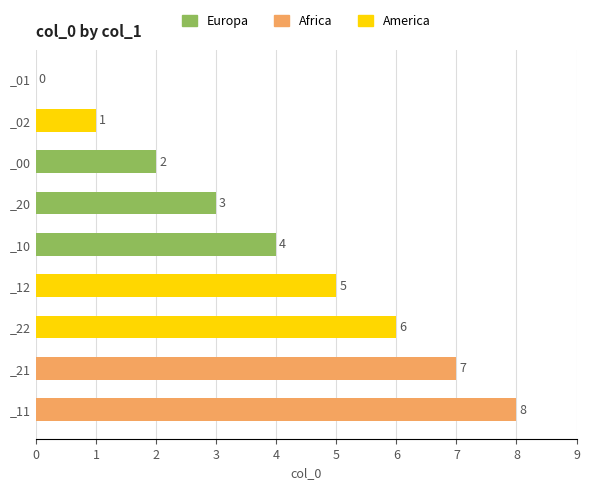

Are the bars horizontal?

Yes